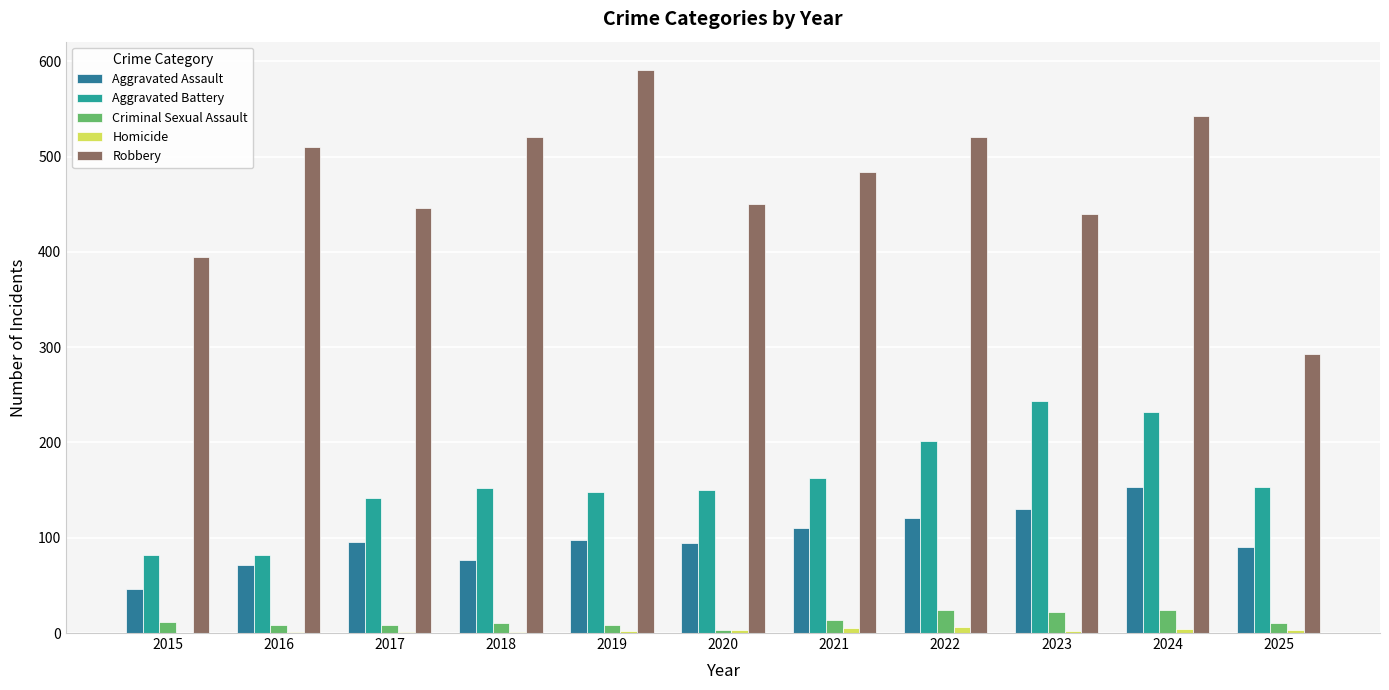

Is it true that Criminal Sexual Assault equals 8 at 2017?

True